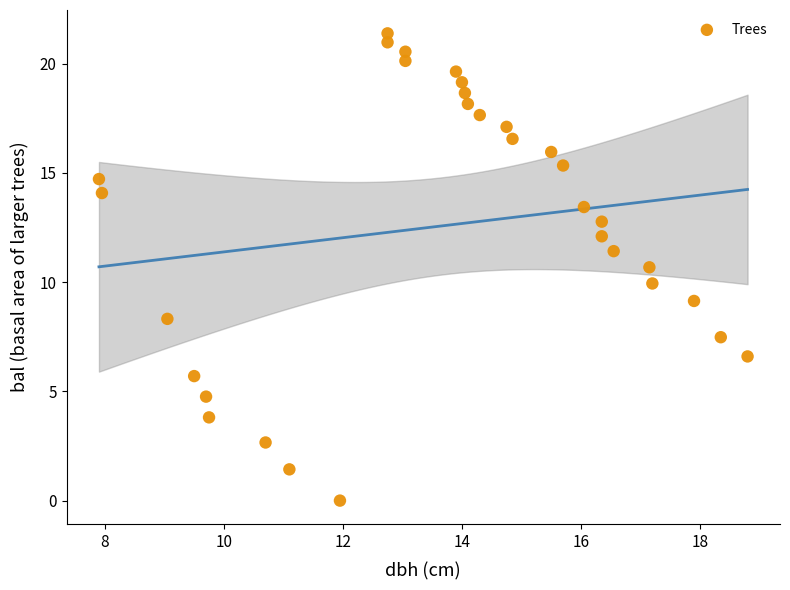

What is the range of Y values (max minus min)?

21.4